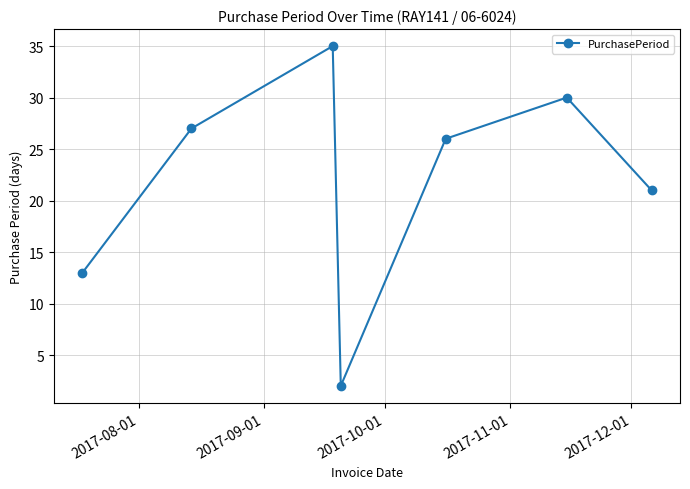

How many lines are shown in the chart?

1